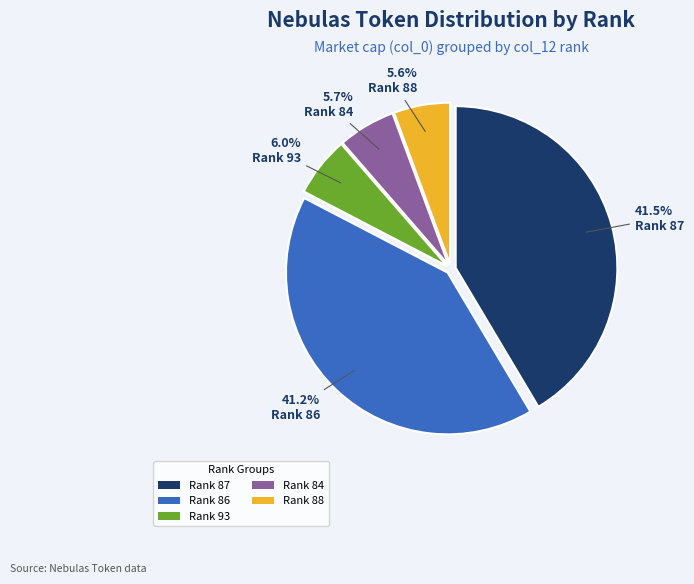

Is there any slice that represents more than half of the pie?

No